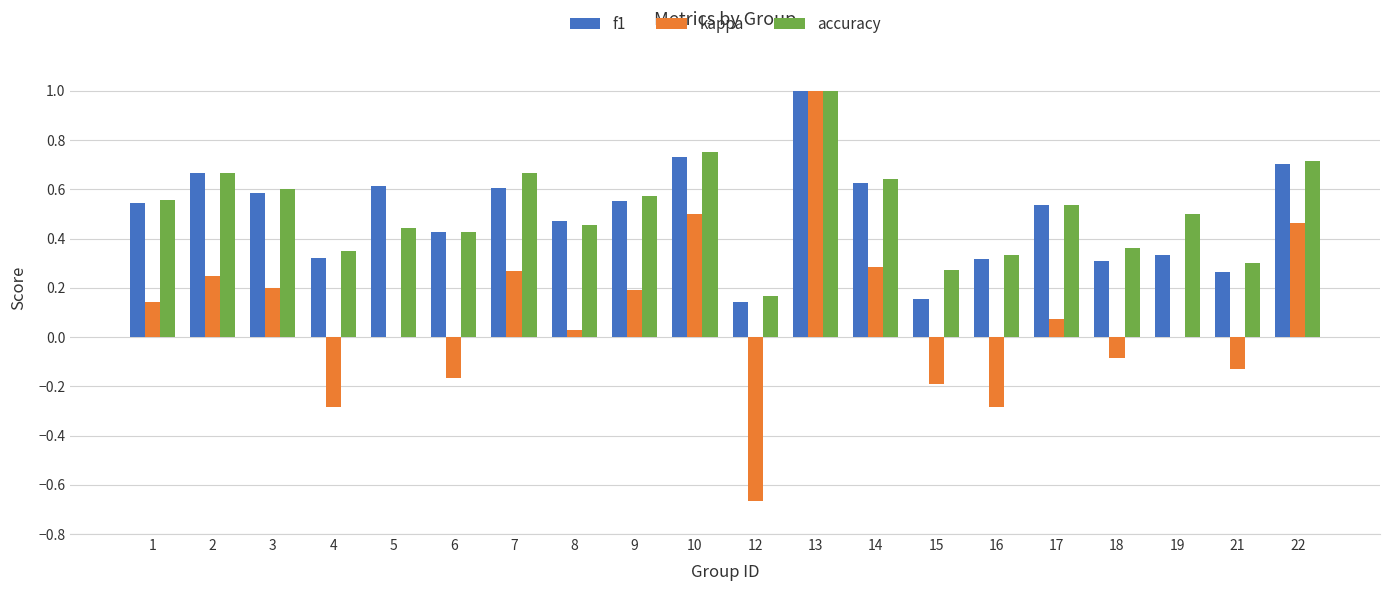

What is the maximum value for f1?

1.0